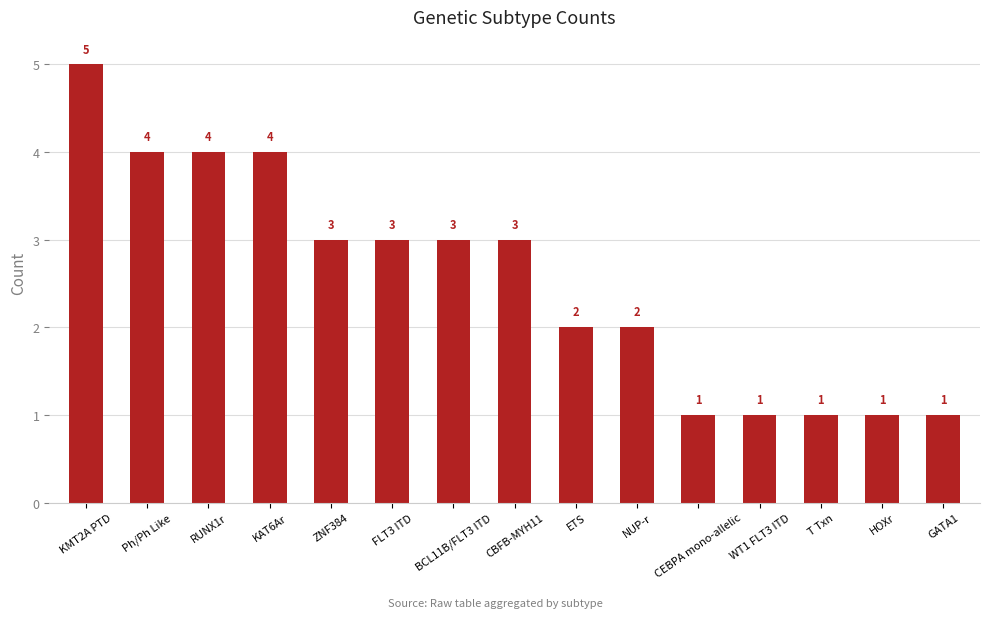

How many bars are there in total?

15